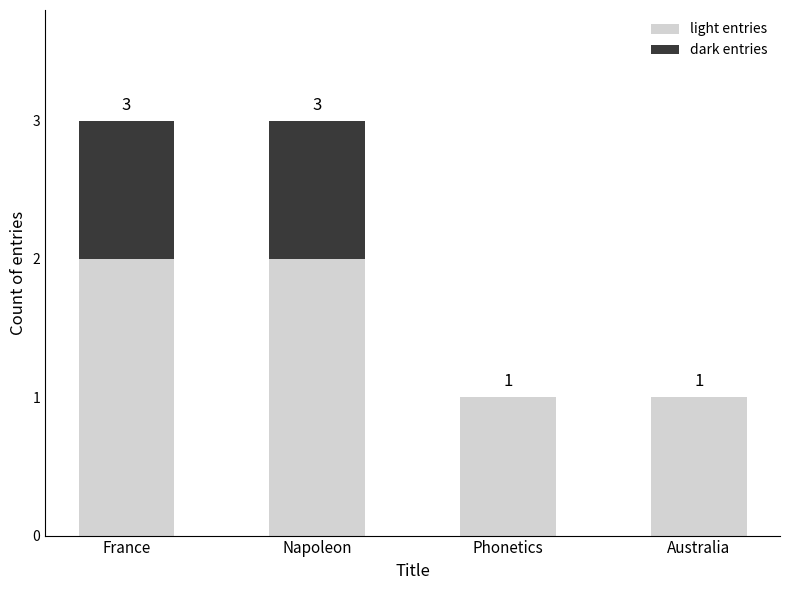

What is the sum of the light entries values at Napoleon and France?

4